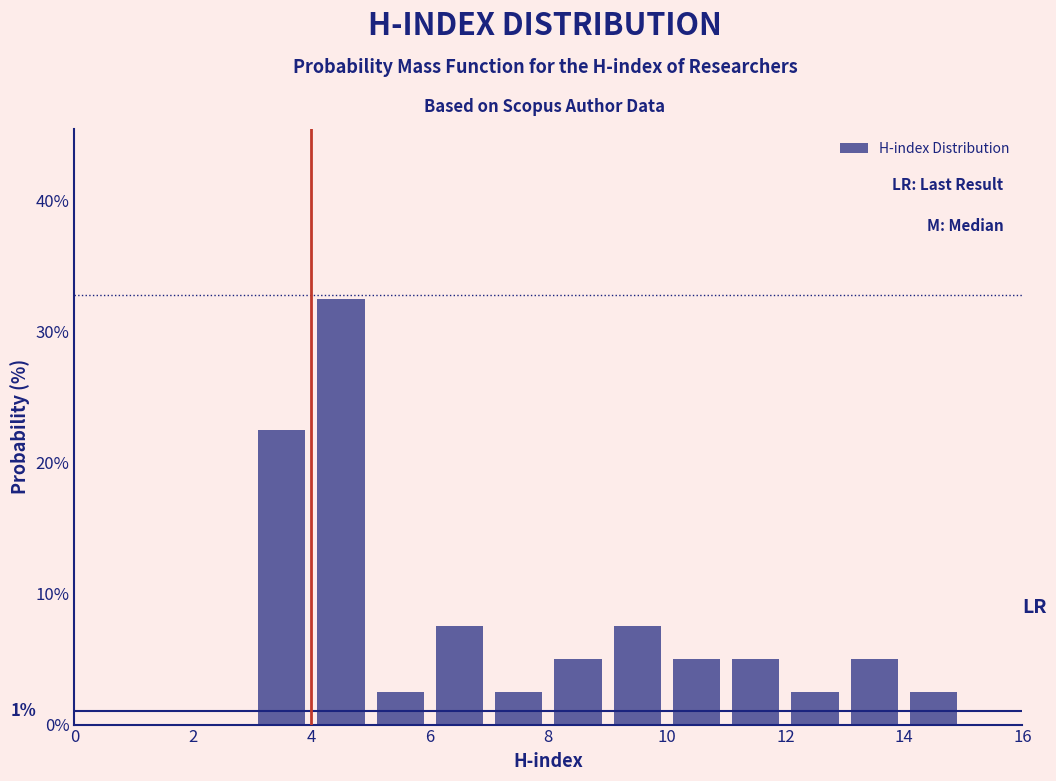

Over which range of the x-axis is the bar tallest?

4 to 5